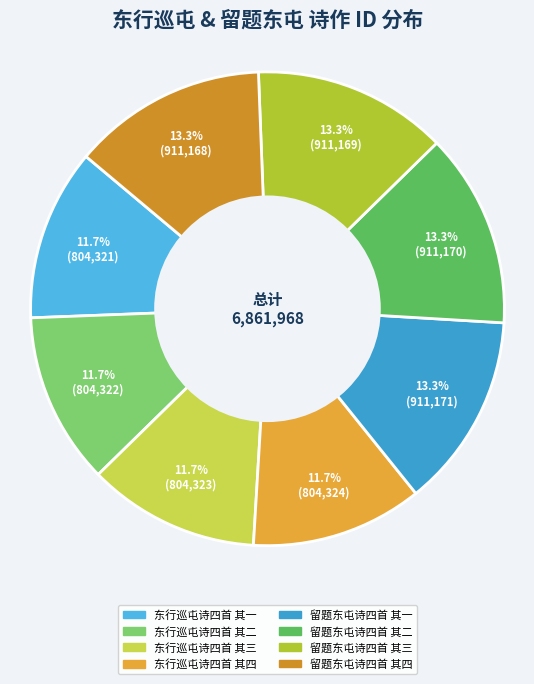

To the nearest percent, what is the difference between the 东行巡屯诗四首 其三 and 留题东屯诗四首 其二 slice percentages?

2%